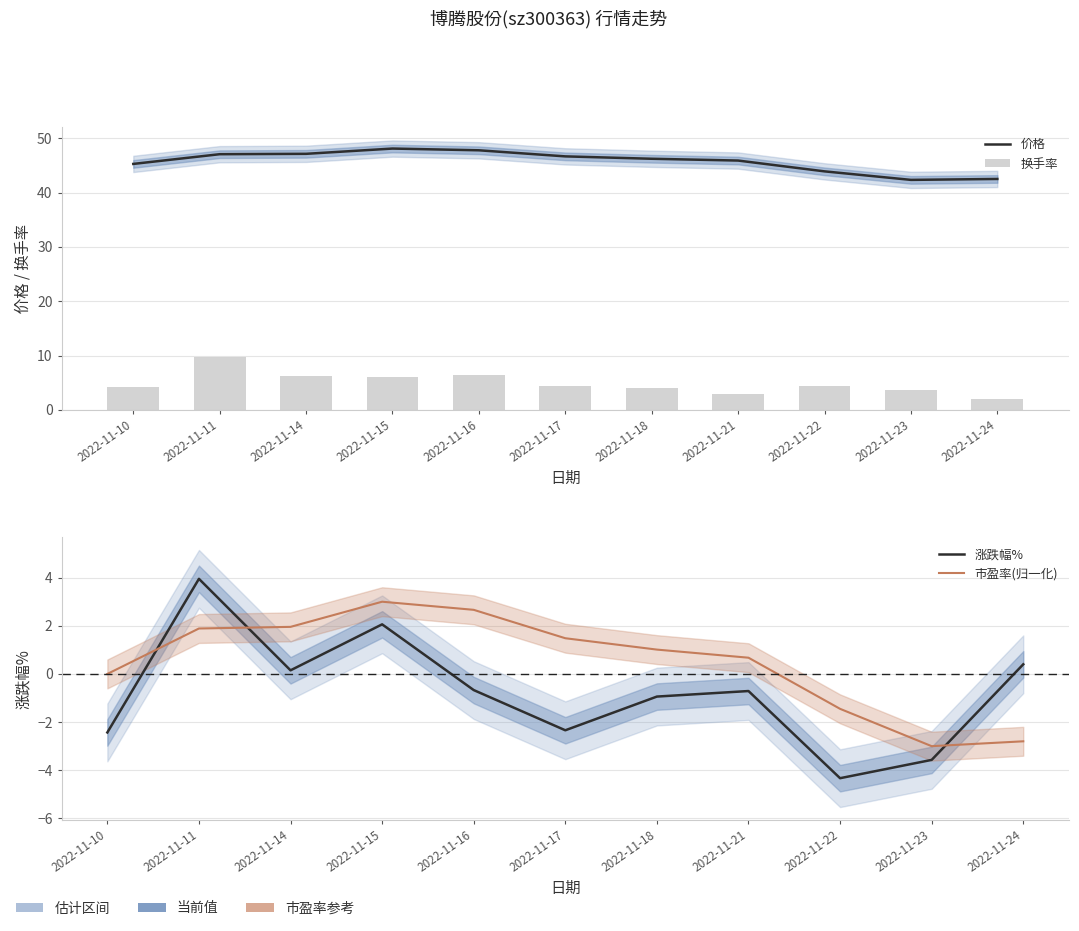

List the series in order of their peak value, lowest first.

市盈率(归一化), 涨跌幅%, 换手率, 价格